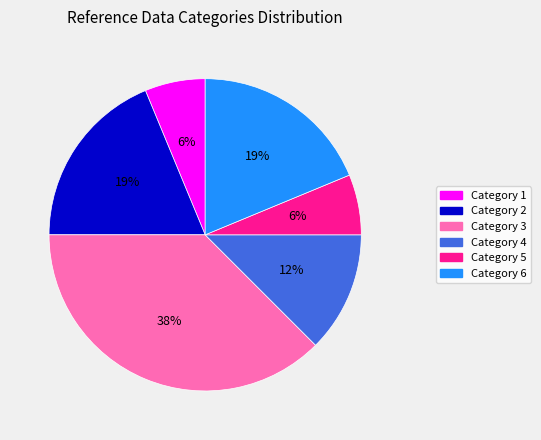

Do Category 3 and Category 5 together represent more than half of the pie?

No